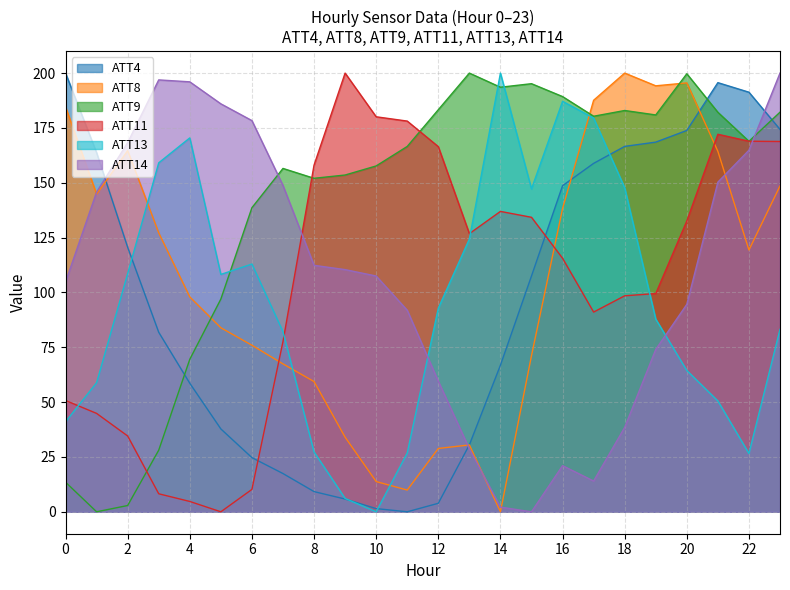

What is the difference between the second highest and minimum values in the ATT4 series?

195.6